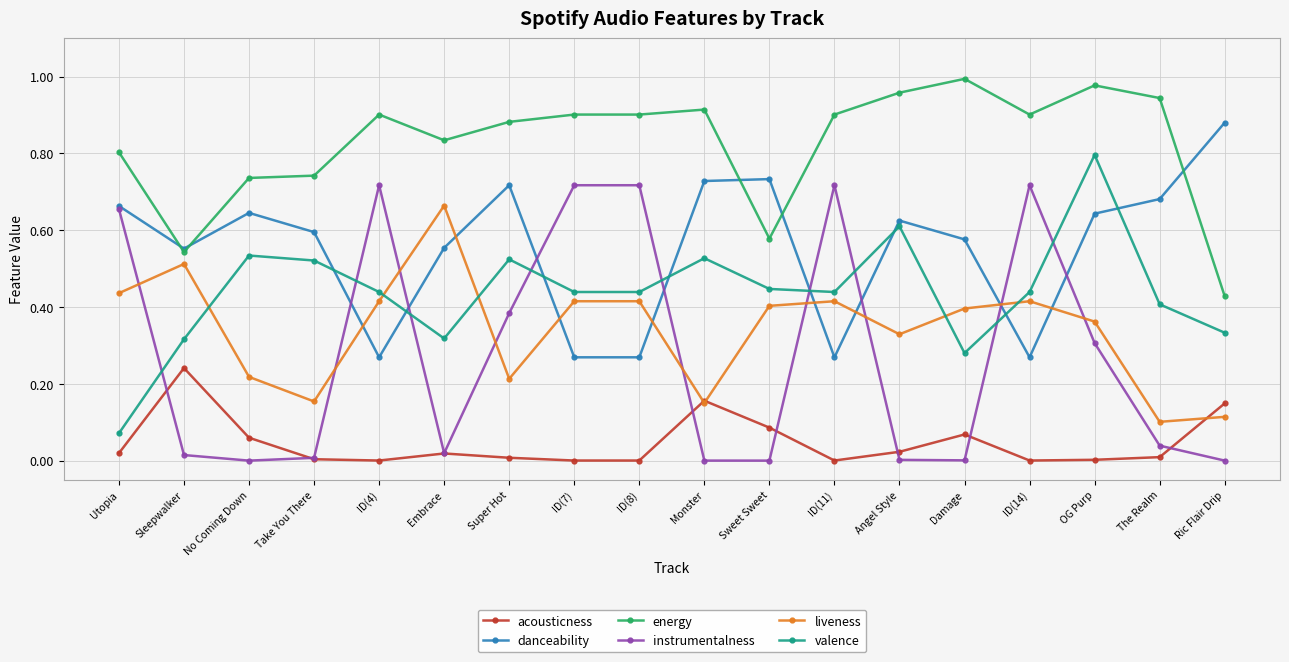

True or false: liveness has more than 2 points higher than both neighbors.

True